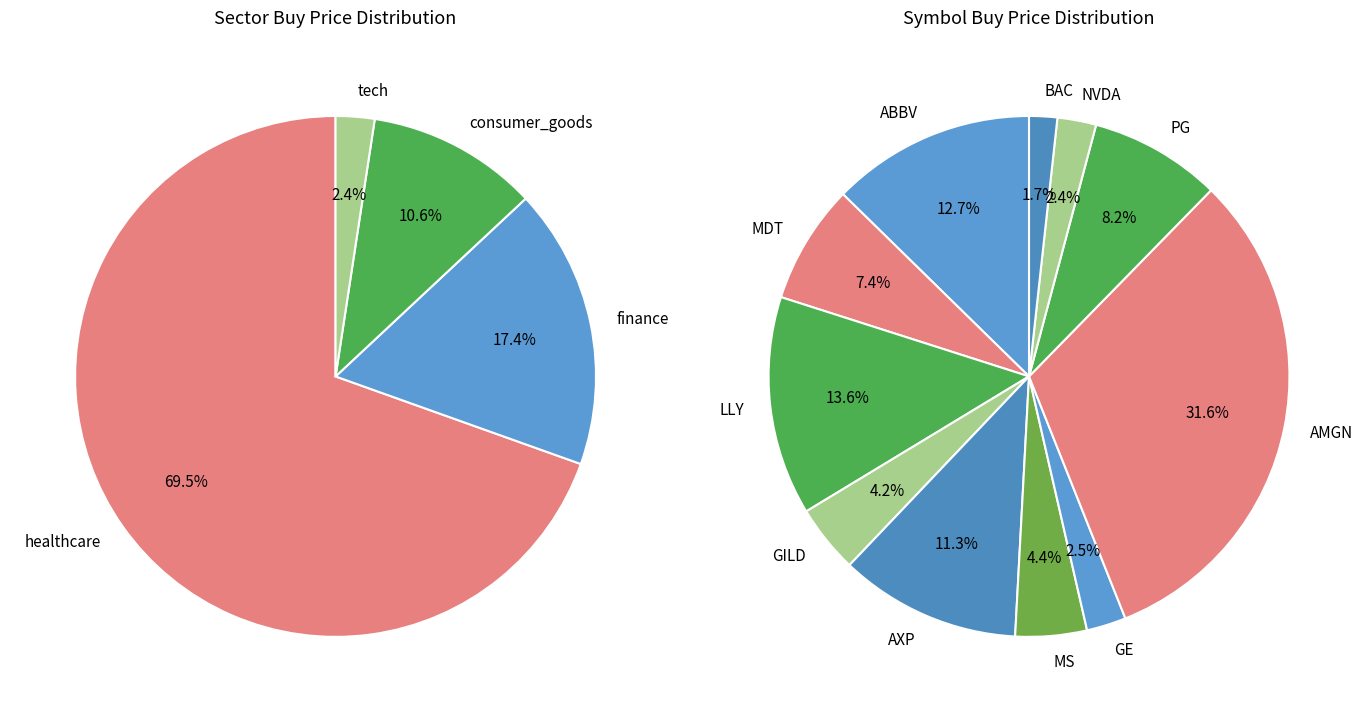

The MS slice represents 13% of the pie. True or false?

False